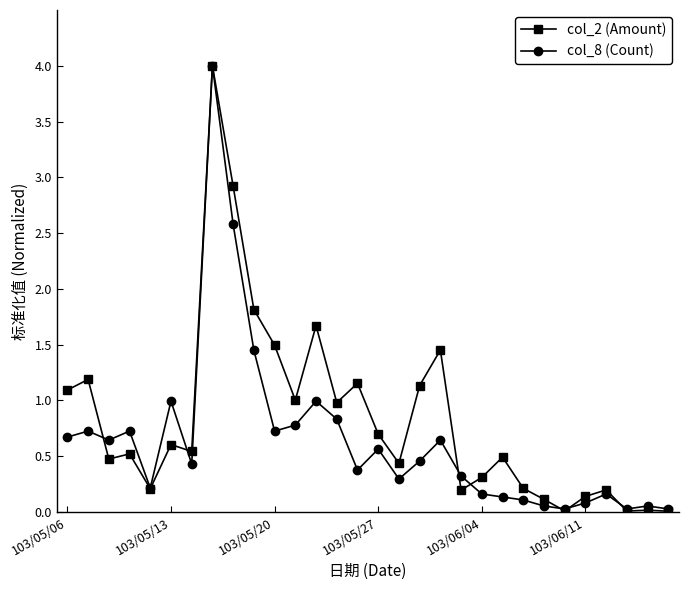

How many distinct data groups are displayed?

2